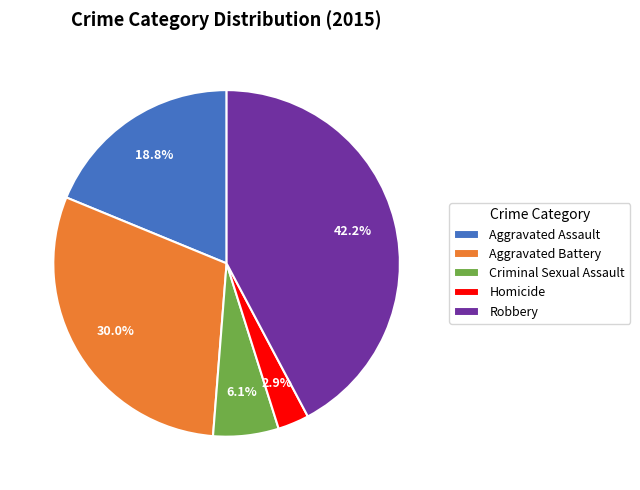

Does Aggravated Assault represent more than half of the total?

No